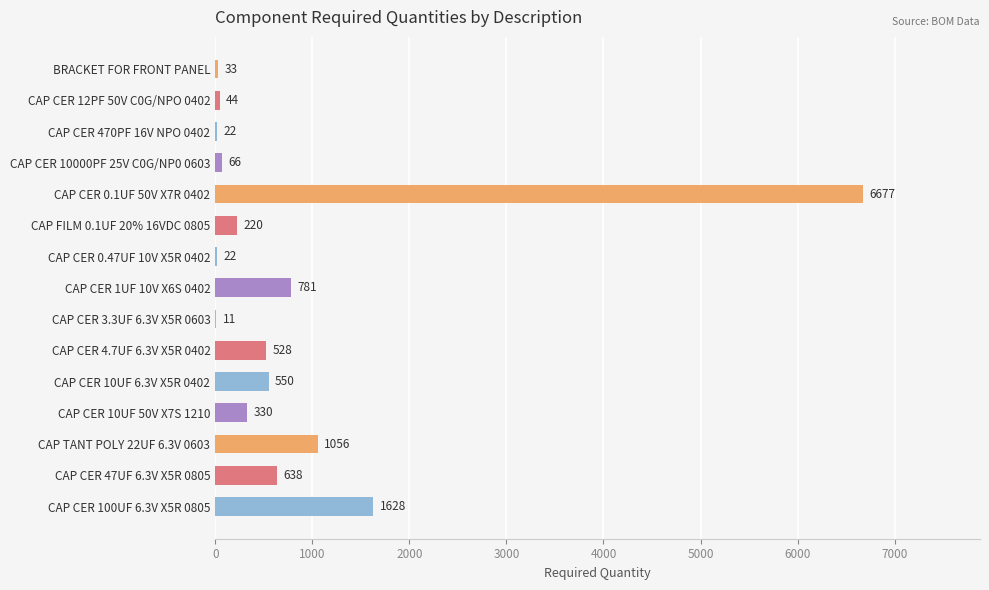

What is the change in value from CAP CER 10000PF 25V C0G/NP0 0603 to CAP CER 0.47UF 10V X5R 0402?

-44